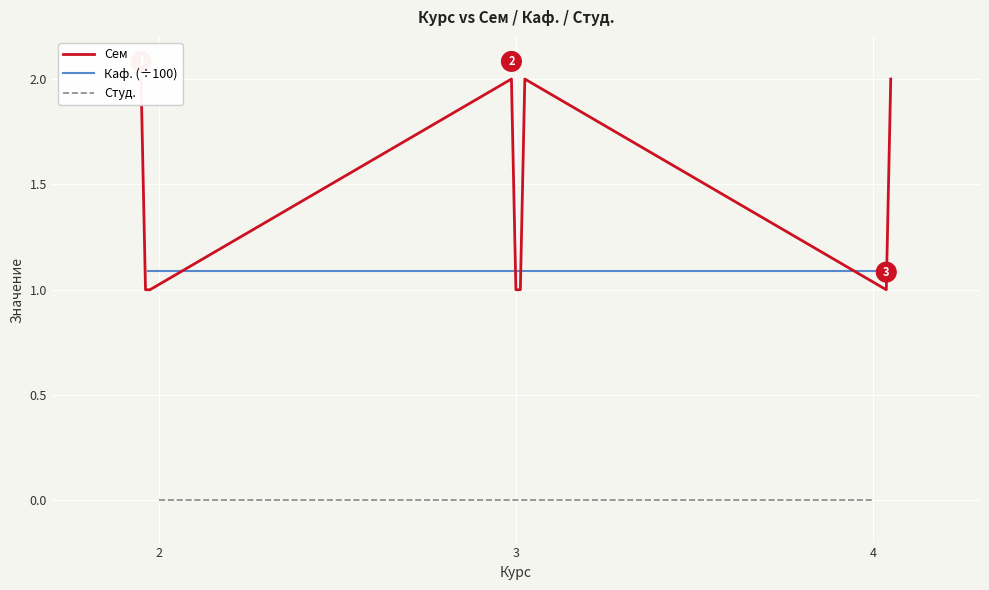

True or false: Студ. has more than 1 points higher than both neighbors.

False